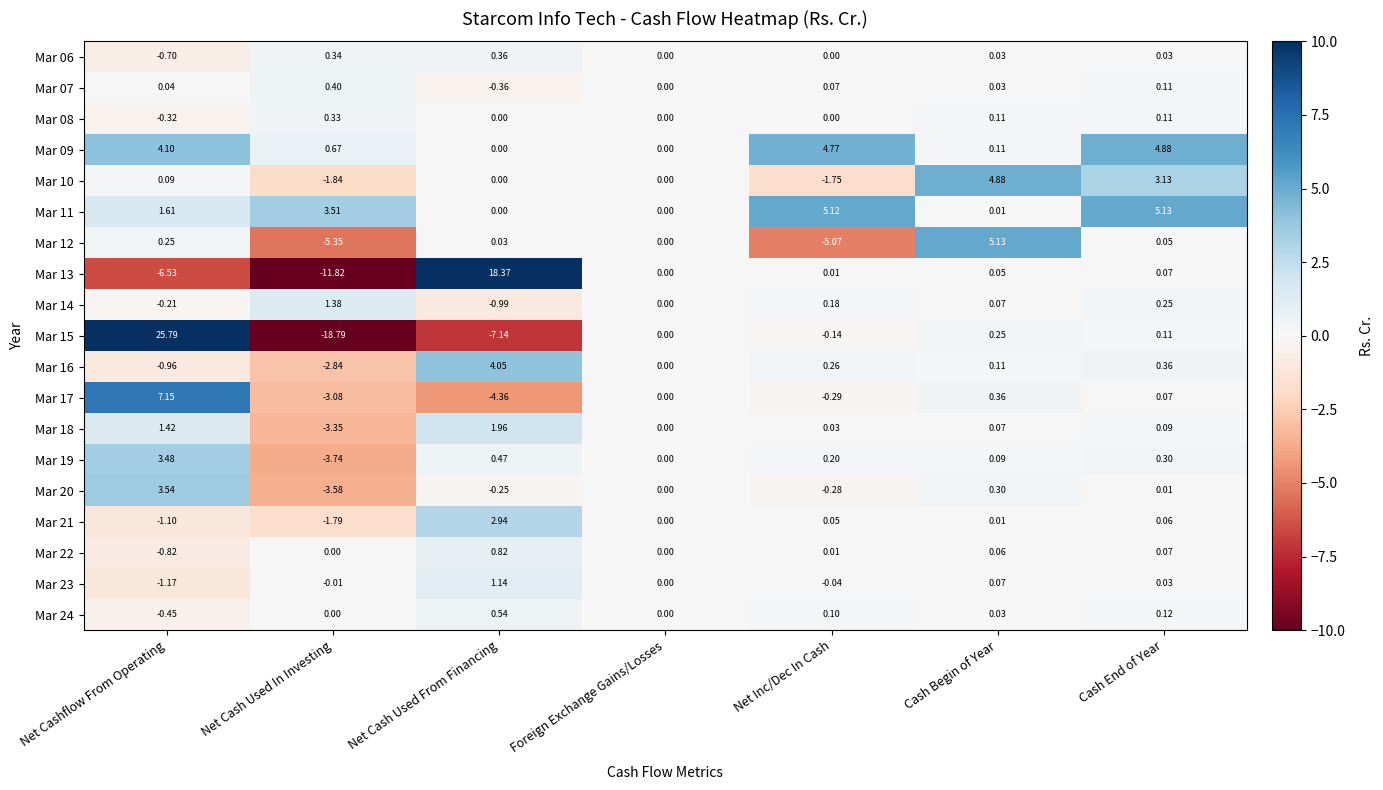

At which label is Mar 17 closest to 1?

Cash Begin of Year